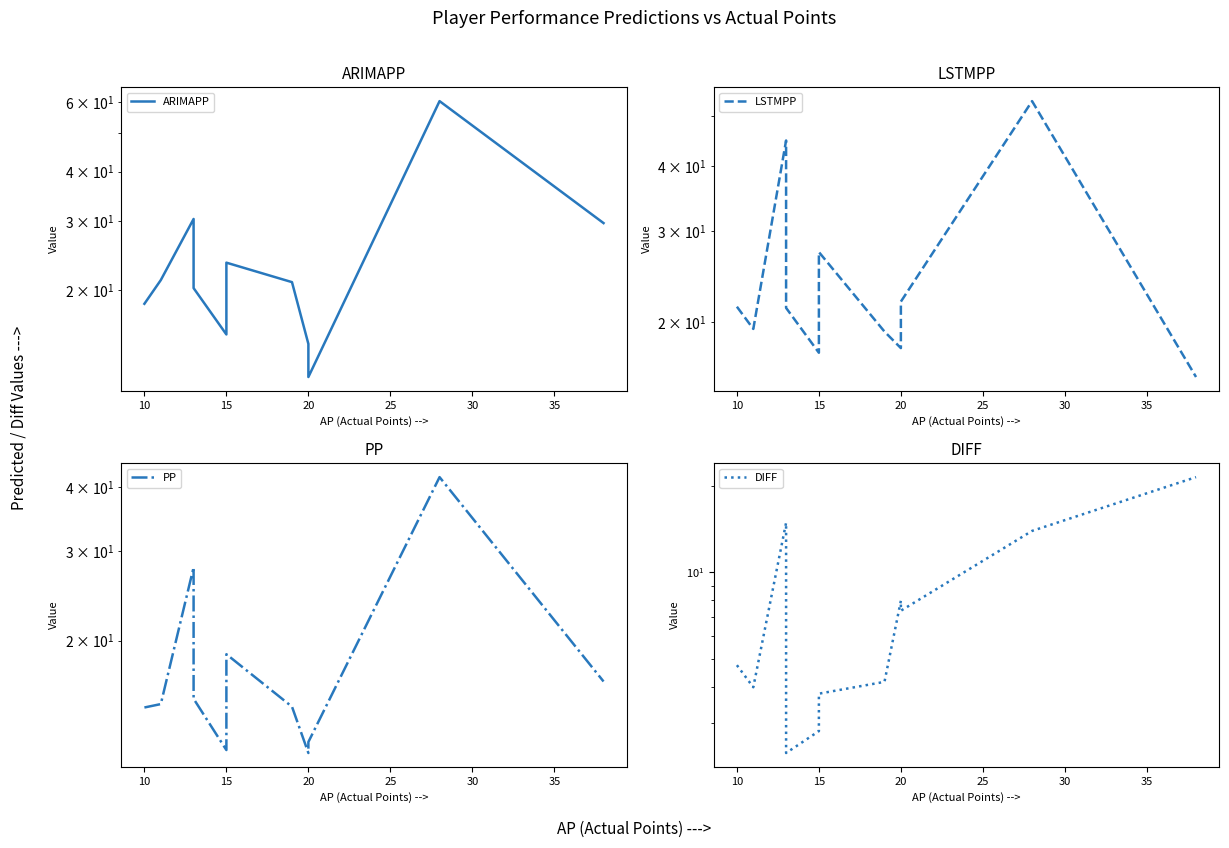

How many interior local peaks does the PP series have?

3